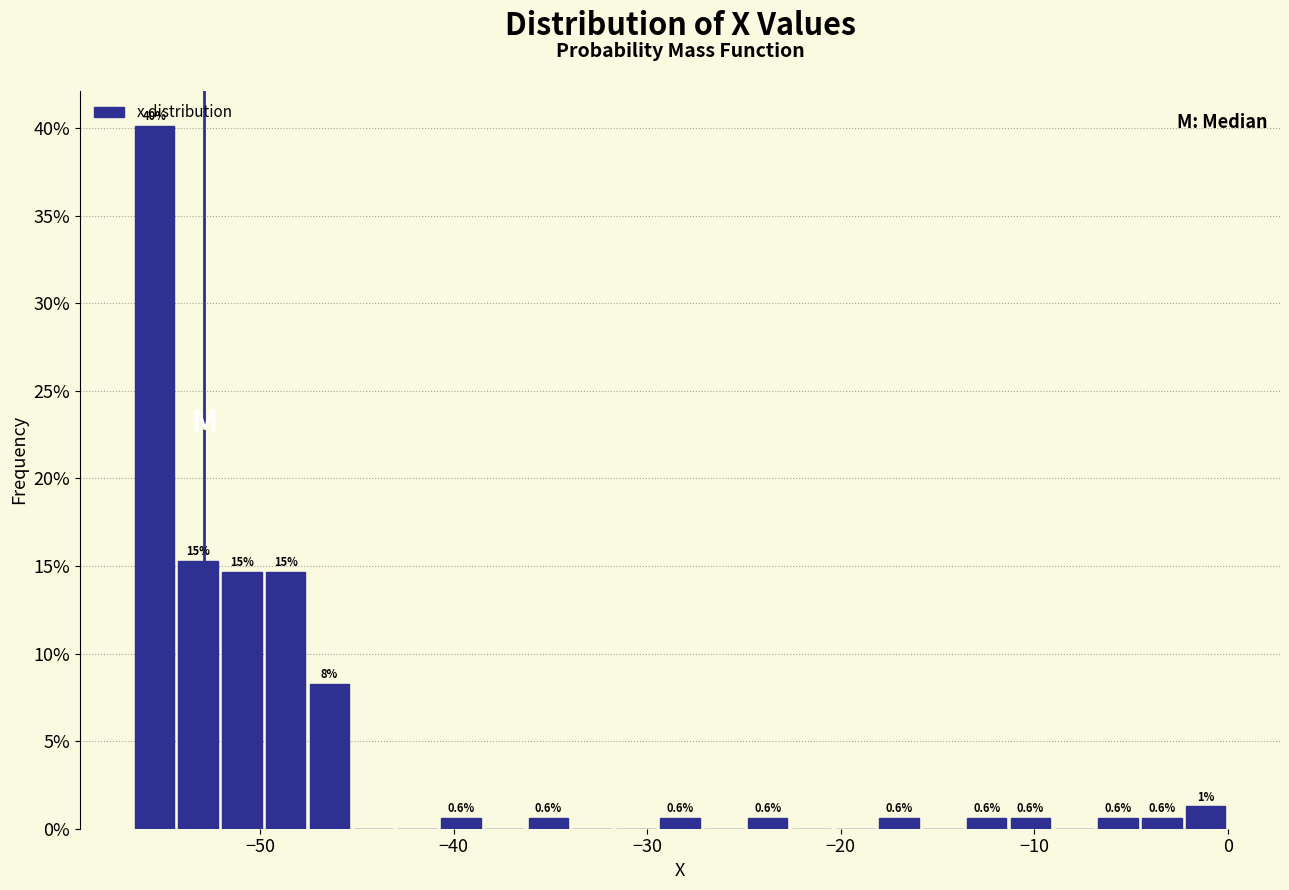

Around what value on the x-axis is the tallest bar? Give the approximate position of its centre, as read against the axis.

-55